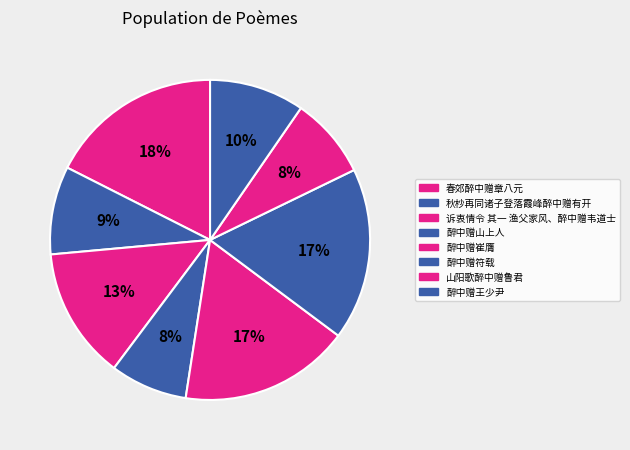

Is 诉衷情令 其一 渔父家风、醉中赠韦道士 the majority of the pie?

No